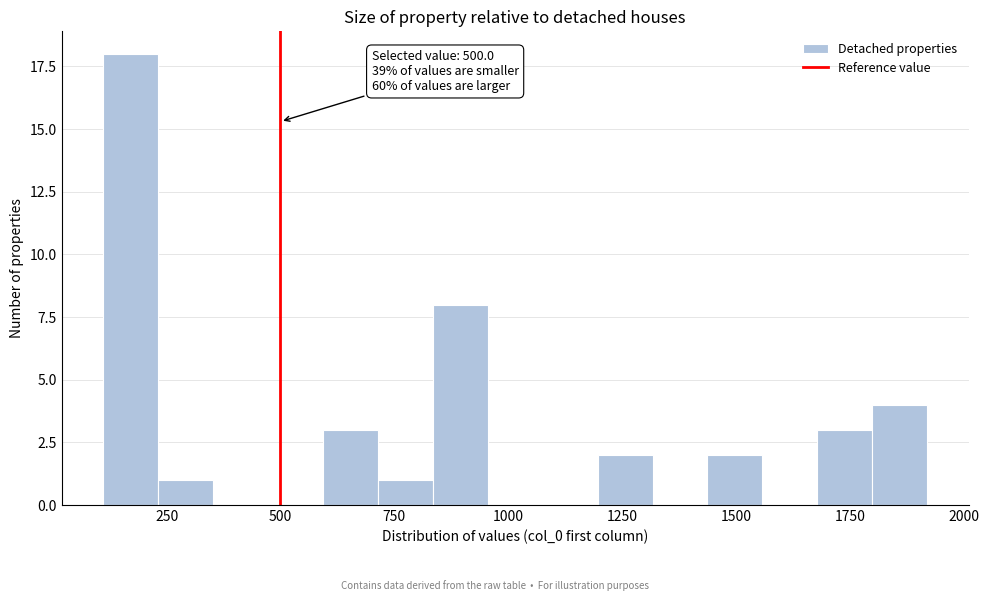

Read against the x-axis, roughly where is the centre of the tallest bar?

150